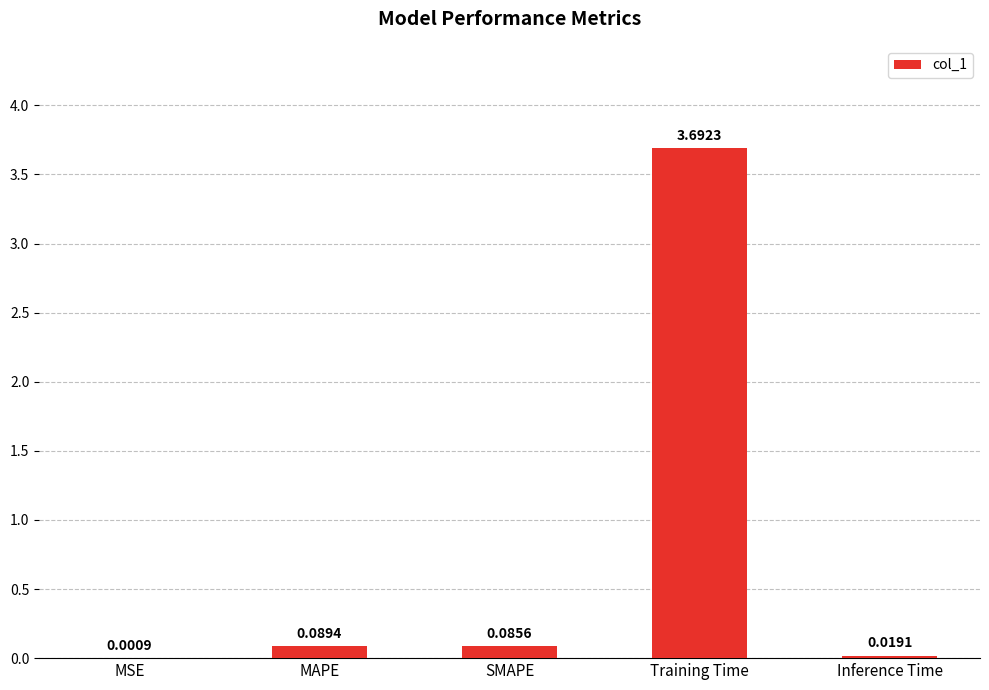

What is the sum of the values at Training Time and SMAPE?

3.8